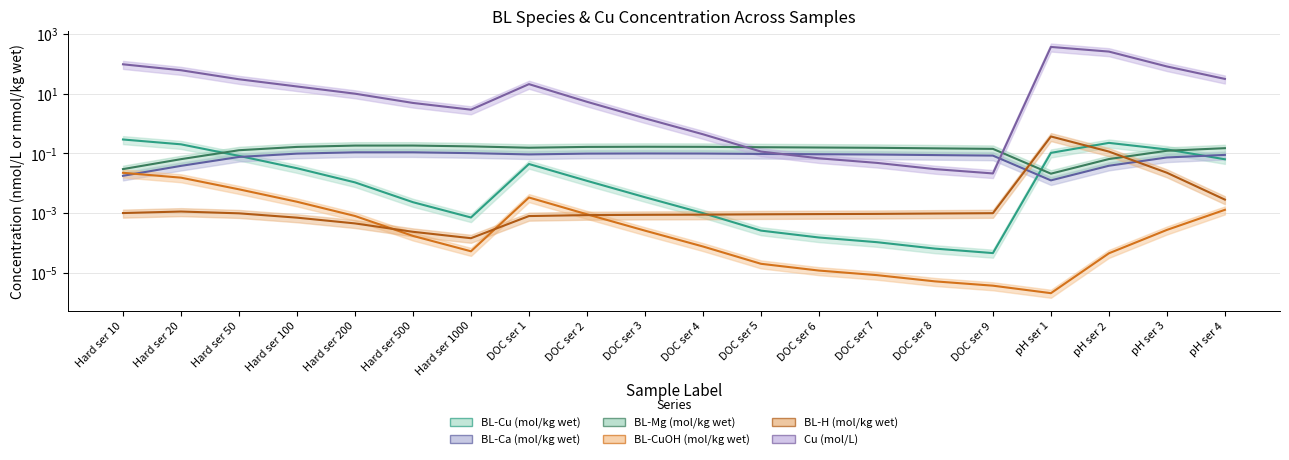

At how many categories does at least one series exceed 232?

2